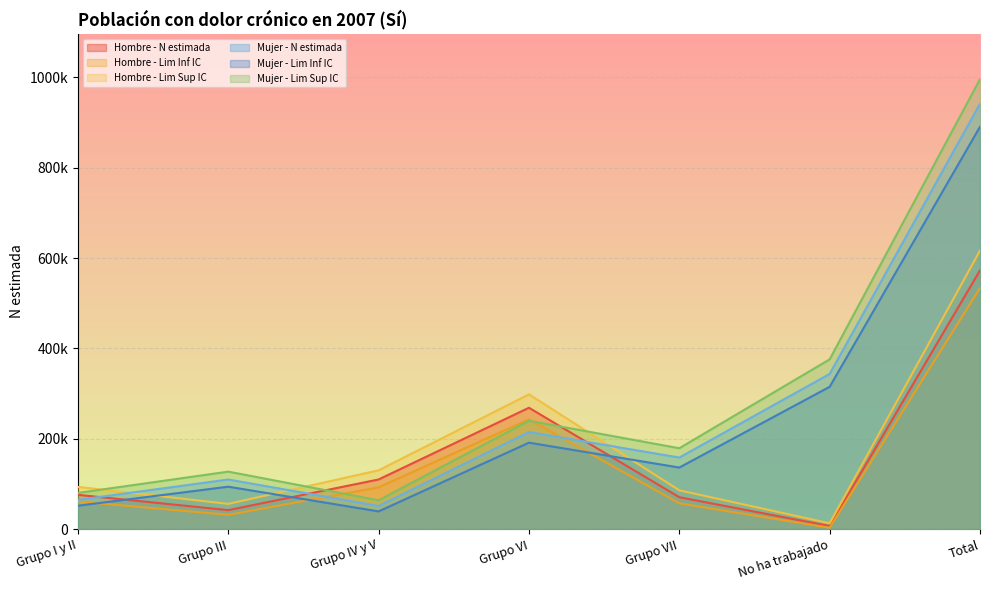

What is the total value across all series at Total?

4550960